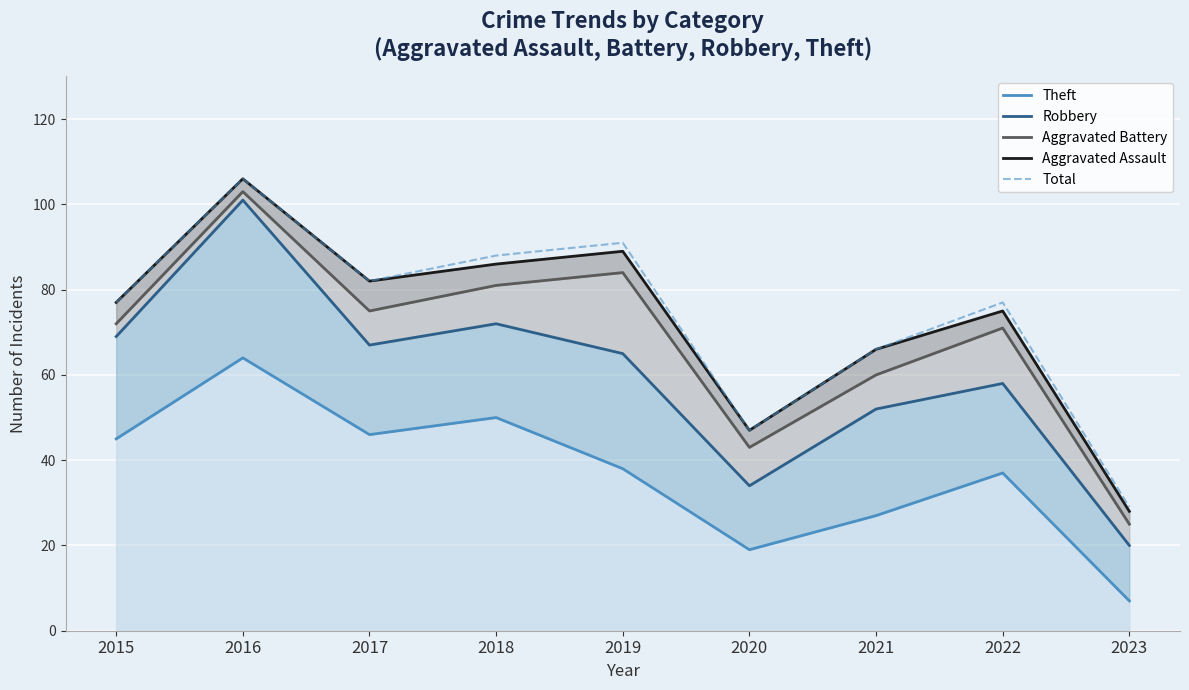

How many values in the Total series exceed 77?

4